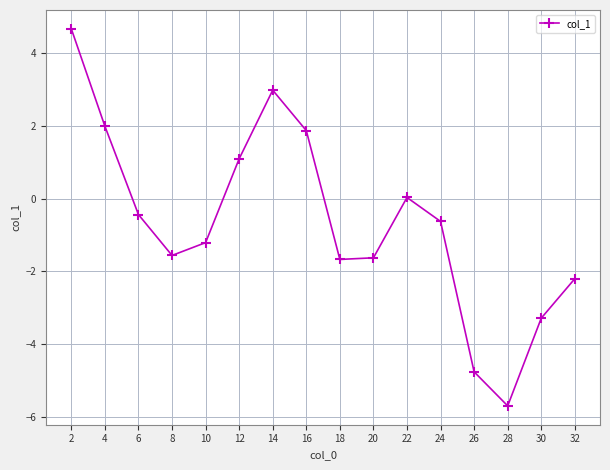

Where is the first local minimum?

8